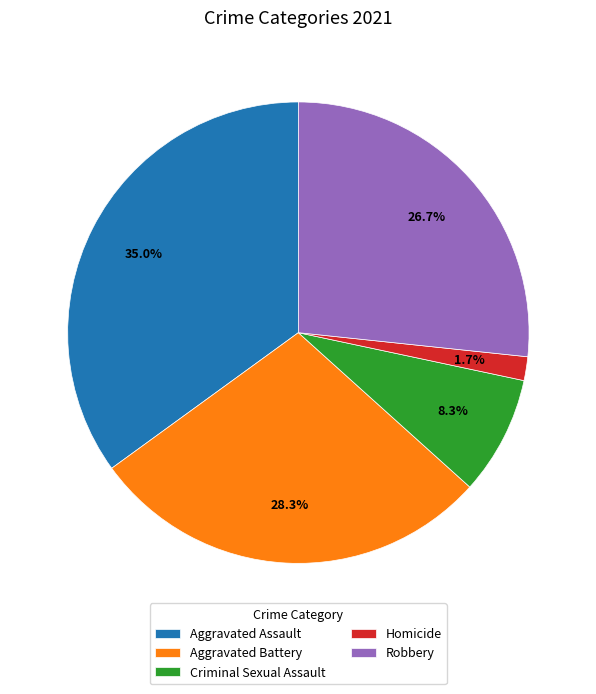

True or false: Criminal Sexual Assault accounts for 1% of the total.

False